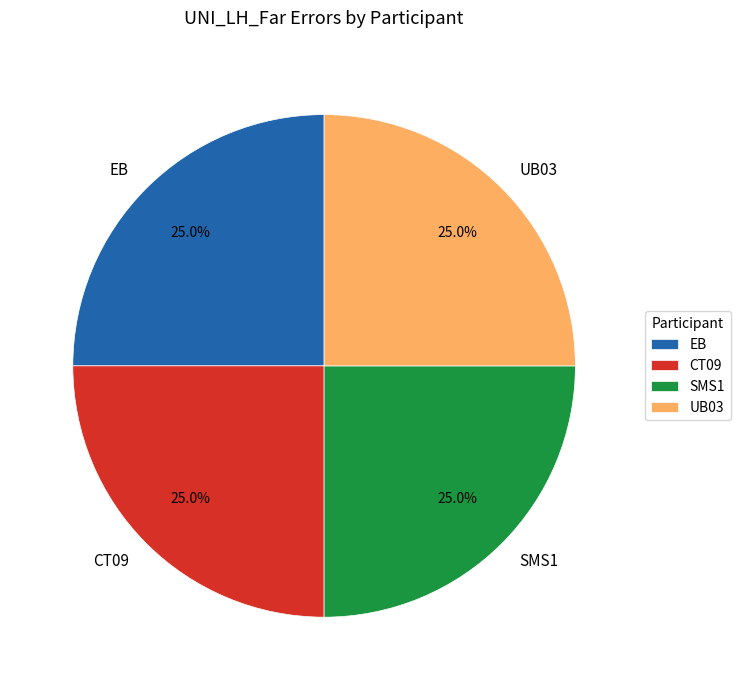

What percentage is NOT represented by EB?

75.0%